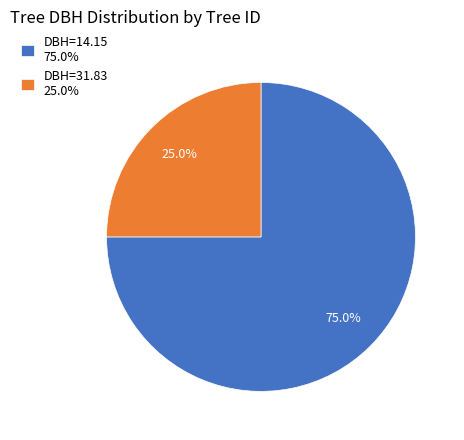

What is the ratio of the value at DBH=14.15 75.0% to the value at DBH=31.83 25.0%?

3.0